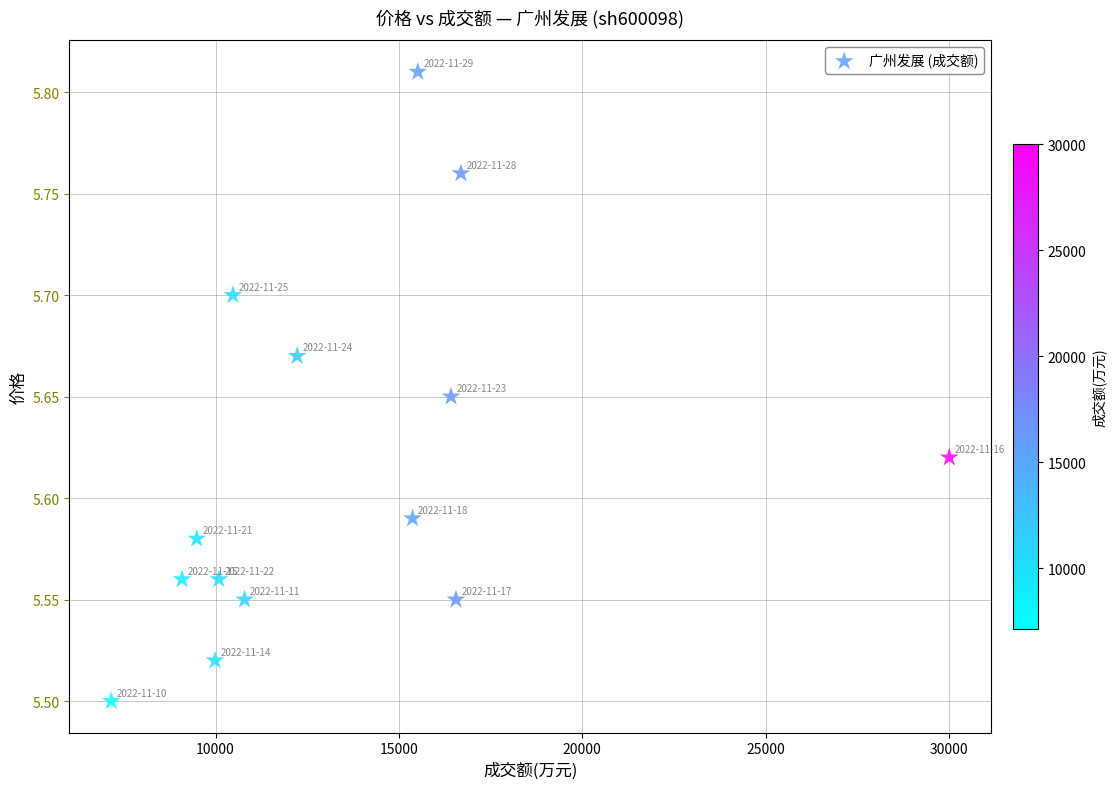

What is the range of X values (max minus min)?

22852.0